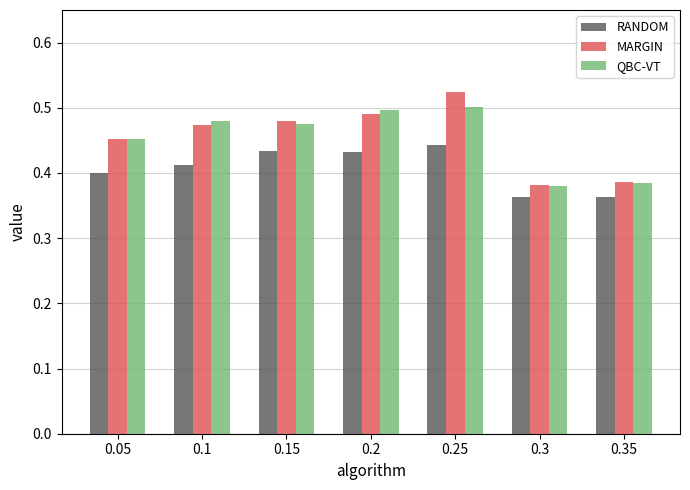

What is the label of the 2nd bar from the right?

0.3